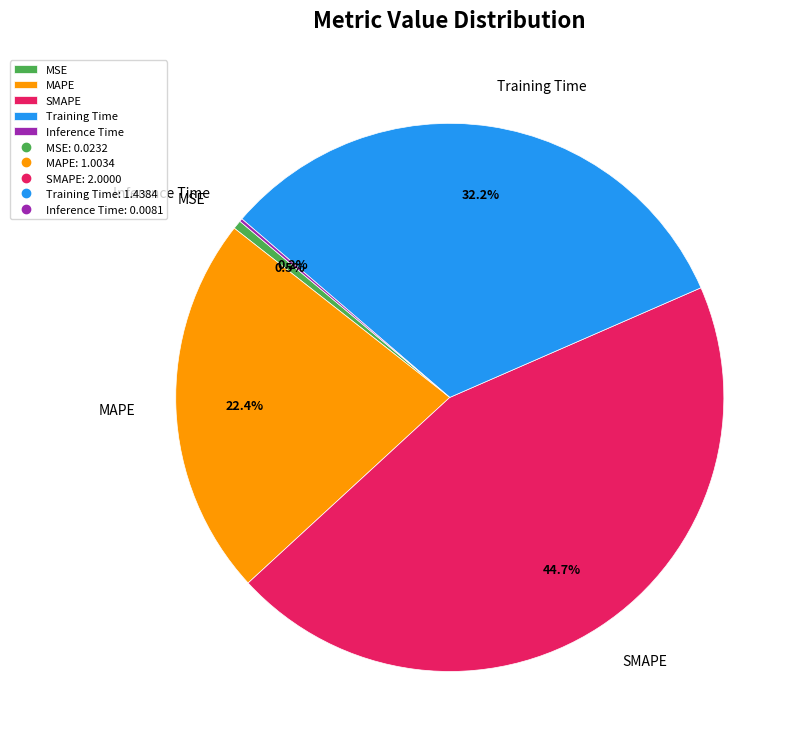

What percentage is NOT represented by SMAPE?

55.3%